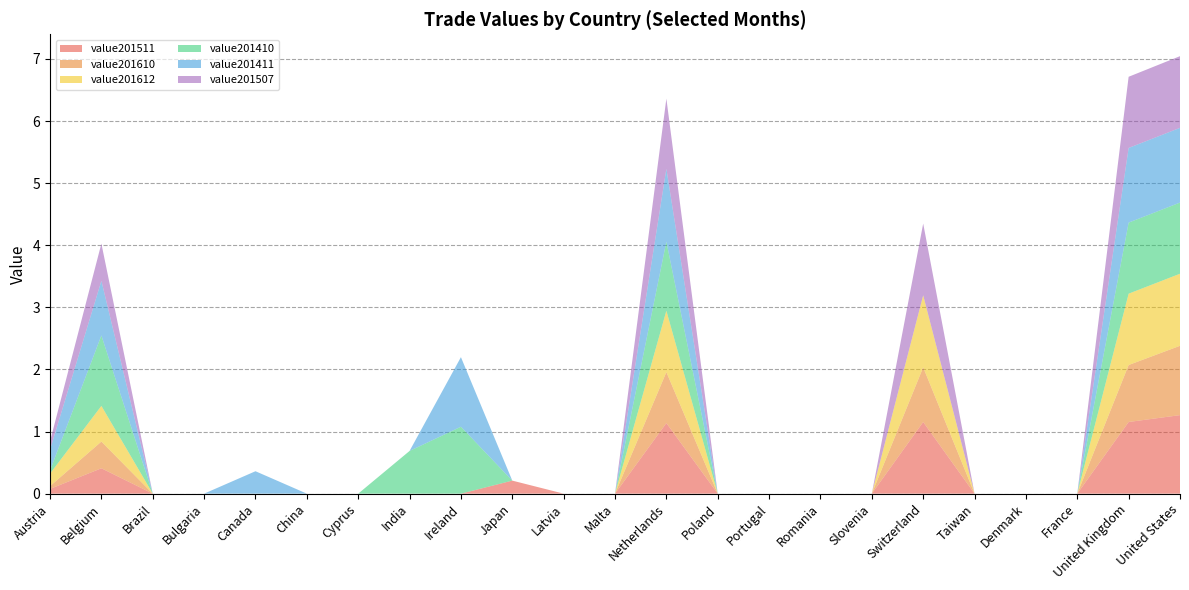

Reading left to right, what are all the values shown in this chart?

value201511: 0.1	0.4	0.0	0.0	0.0	0.0	0.0	0.0	0.0	0.2	0.0	0.0	1.1	0.0	0.0	0.0	0.0	1.2	0.0	0.0	0.0	1.2	1.3
value201610: 0.0	0.4	0.0	0.0	0.0	0.0	0.0	0.0	0.0	0.0	0.0	0.0	0.8	0.0	0.0	0.0	0.0	0.9	0.0	0.0	0.0	0.9	1.1
value201612: 0.2	0.6	0.0	0.0	0.0	0.0	0.0	0.0	0.0	0.0	0.0	0.0	1.0	0.0	0.0	0.0	0.0	1.2	0.0	0.0	0.0	1.1	1.2
value201410: 0.1	1.1	0.0	0.0	0.0	0.0	0.0	0.7	1.1	0.0	0.0	0.0	1.1	0.0	0.0	0.0	0.0	0.0	0.0	0.0	0.0	1.1	1.1
value201411: 0.3	0.9	0.0	0.0	0.4	0.0	0.0	0.0	1.1	0.0	0.0	0.0	1.2	0.0	0.0	0.0	0.0	0.0	0.0	0.0	0.0	1.2	1.2
value201507: 0.1	0.6	0.0	0.0	0.0	0.0	0.0	0.0	0.0	0.0	0.0	0.0	1.1	0.0	0.0	0.0	0.0	1.2	0.0	0.0	0.0	1.1	1.2